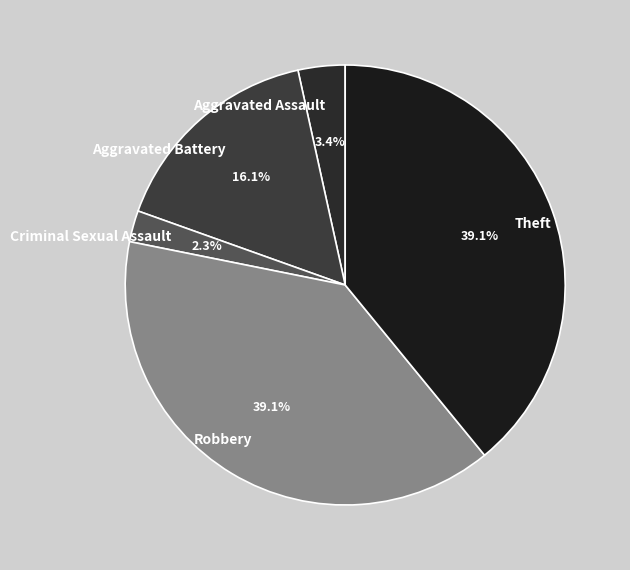

Between Robbery and Aggravated Assault, which is larger?

Robbery